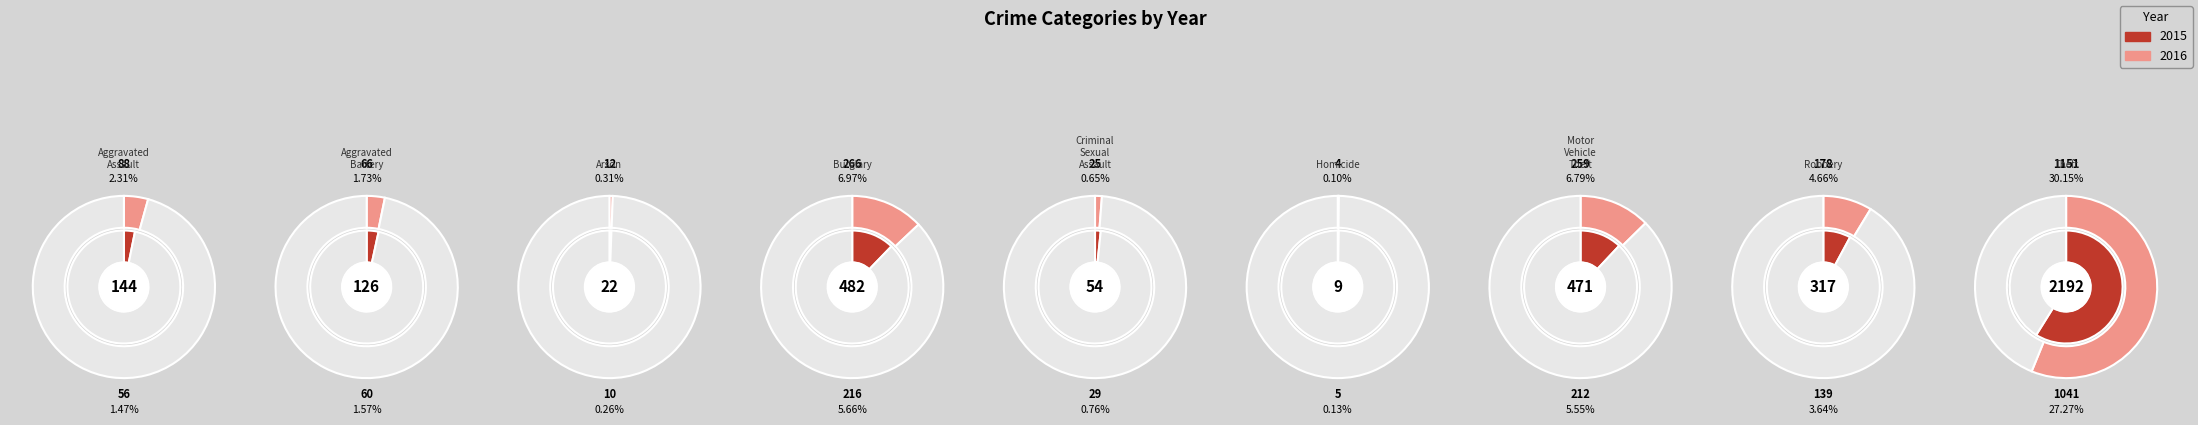

Is it true that Homicide is 0% of the pie?

True